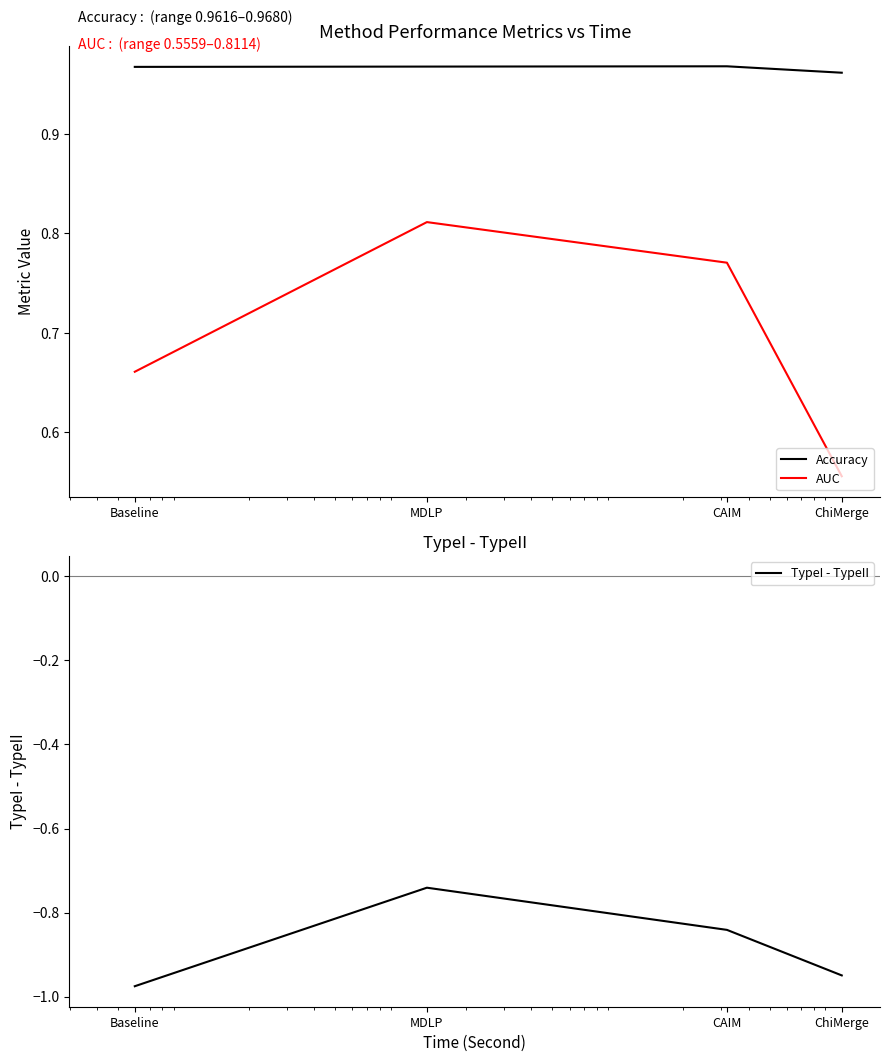

Reading left to right, extract all data points from this chart.

Accuracy: Baseline=1.0	MDLP=1.0	CAIM=1.0	ChiMerge=1.0
AUC: Baseline=0.7	MDLP=0.8	CAIM=0.8	ChiMerge=0.6
TypeI - TypeII: Baseline=-1.0	MDLP=-0.7	CAIM=-0.8	ChiMerge=-0.9